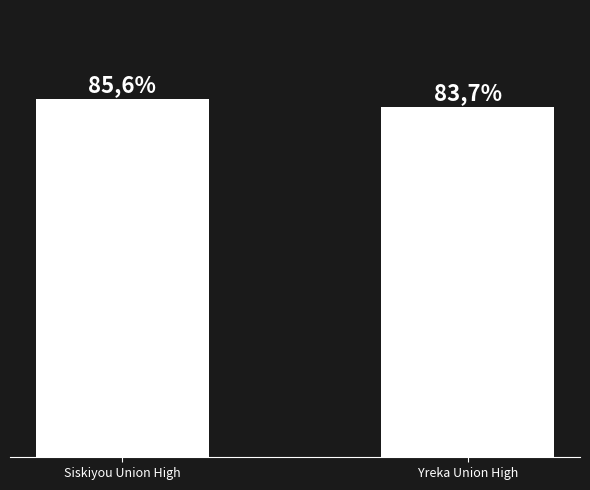

What is the ratio of the value at Siskiyou Union High to the value at Yreka Union High?

1.0